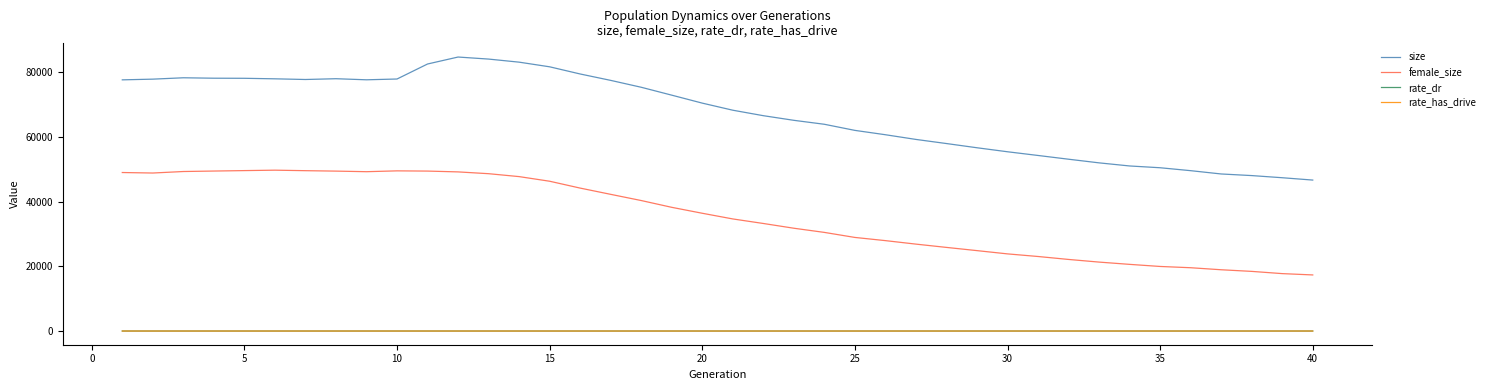

Does the chart have visible grid lines?

No